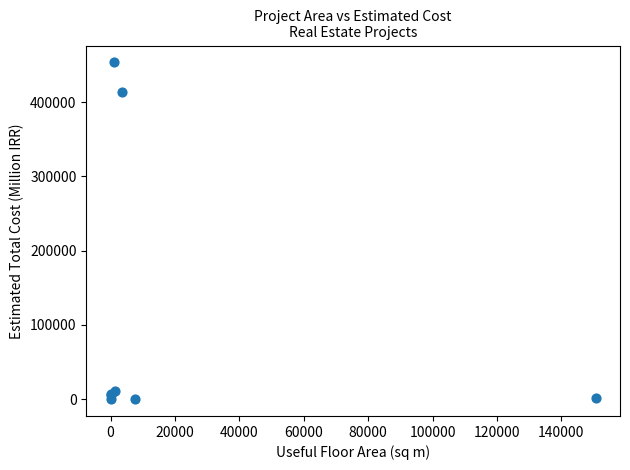

What Y value in the scatter plot is closest to 226689?

412906